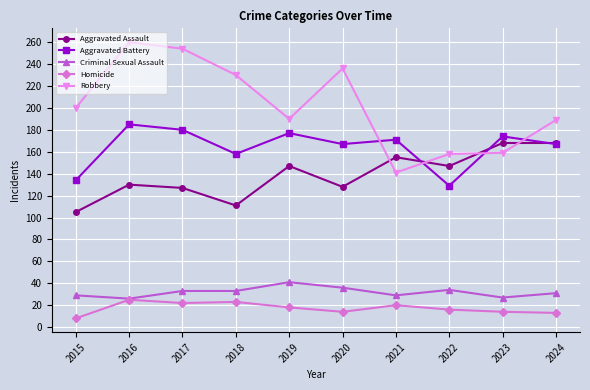

What is the value of the Robbery point at the 4th from the left?

230